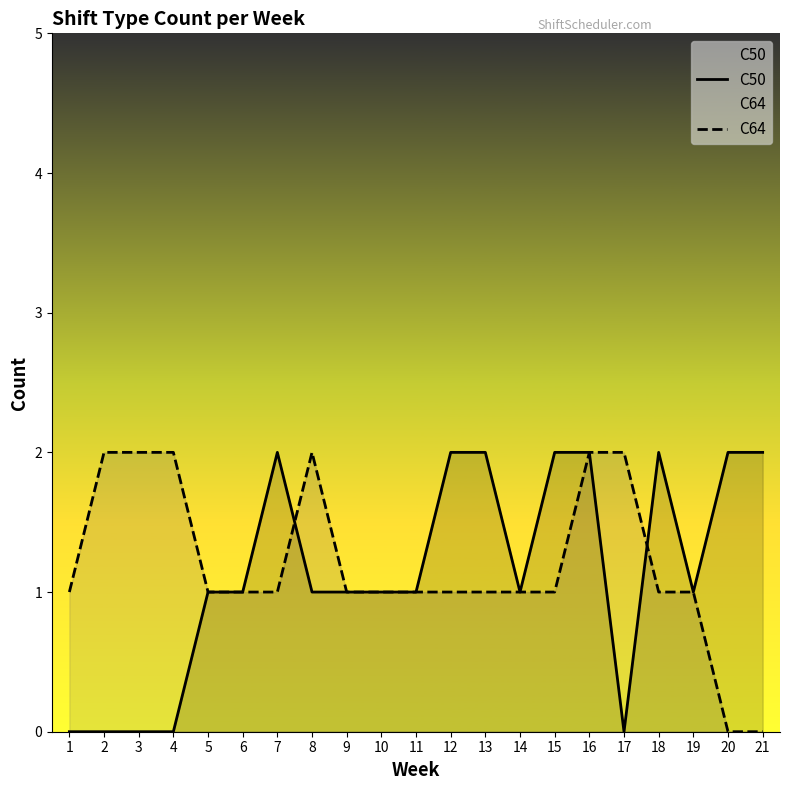

At which category does C64 reach its first local peak?

8